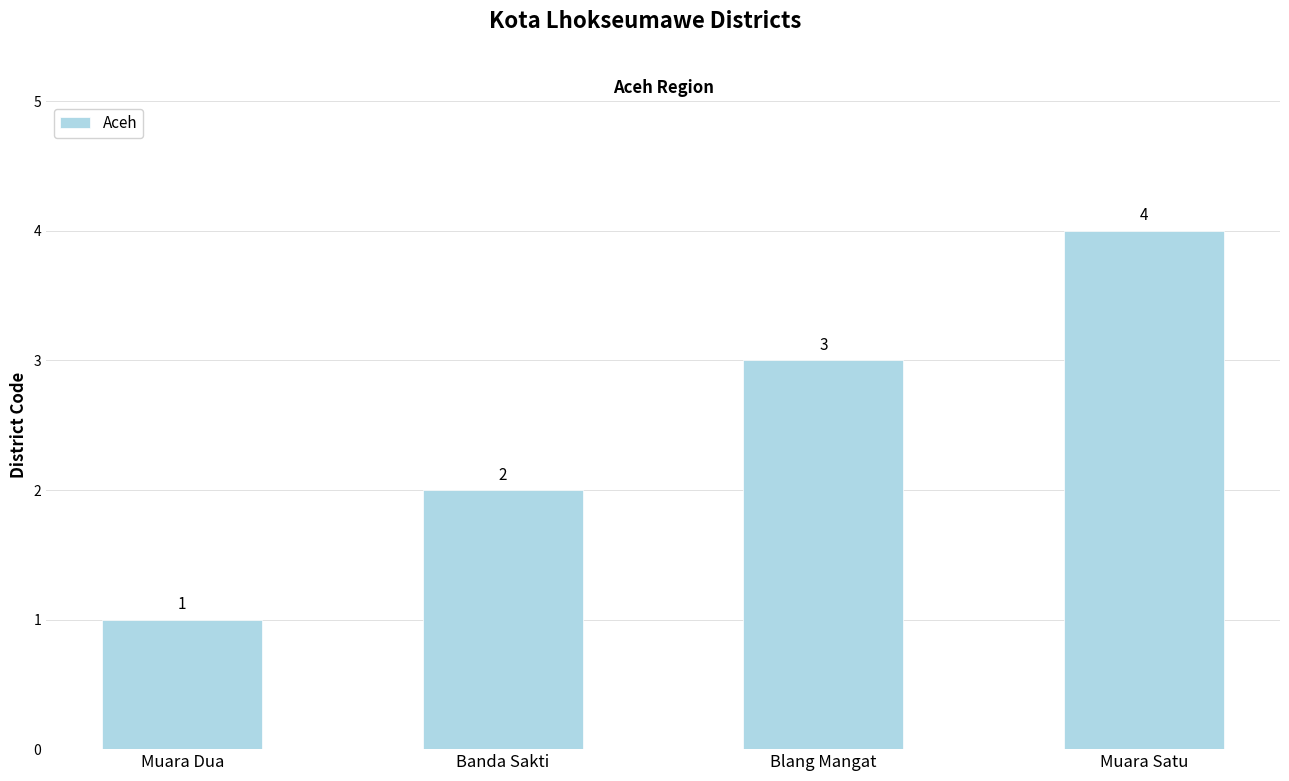

What is the change in value from Muara Dua to Banda Sakti?

+1